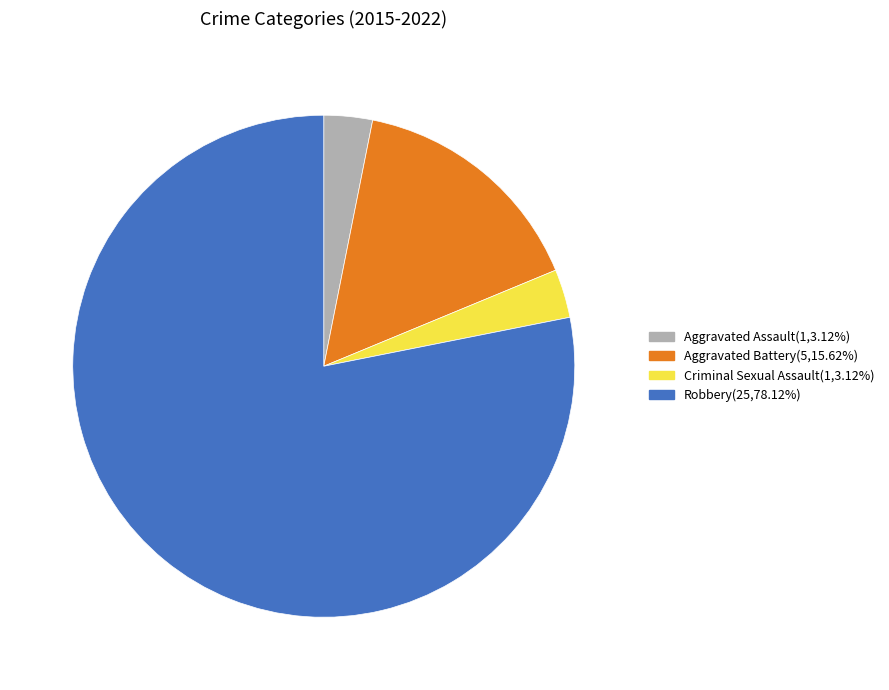

Is there any slice that represents more than half of the pie?

Yes